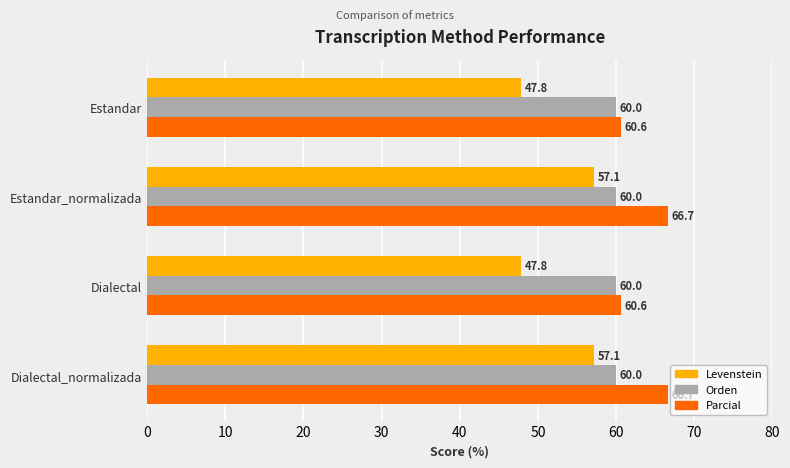

The Parcial series shows 28.3 at Dialectal_normalizada. True or false?

False